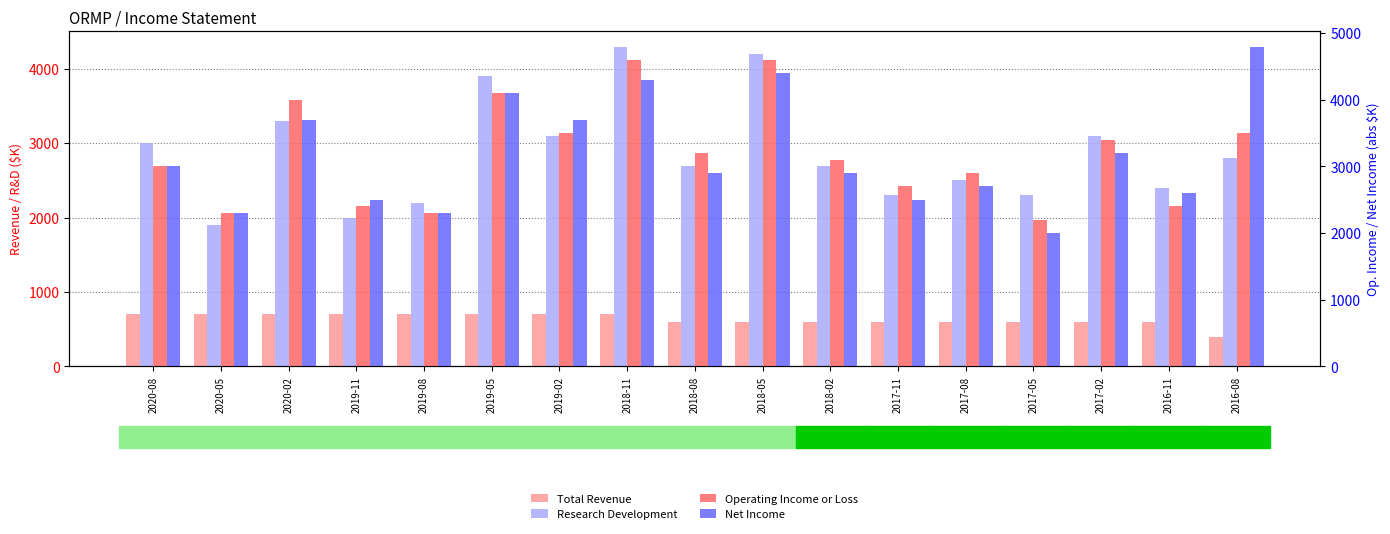

What is the label of the 15th bar from the left?

2017-02